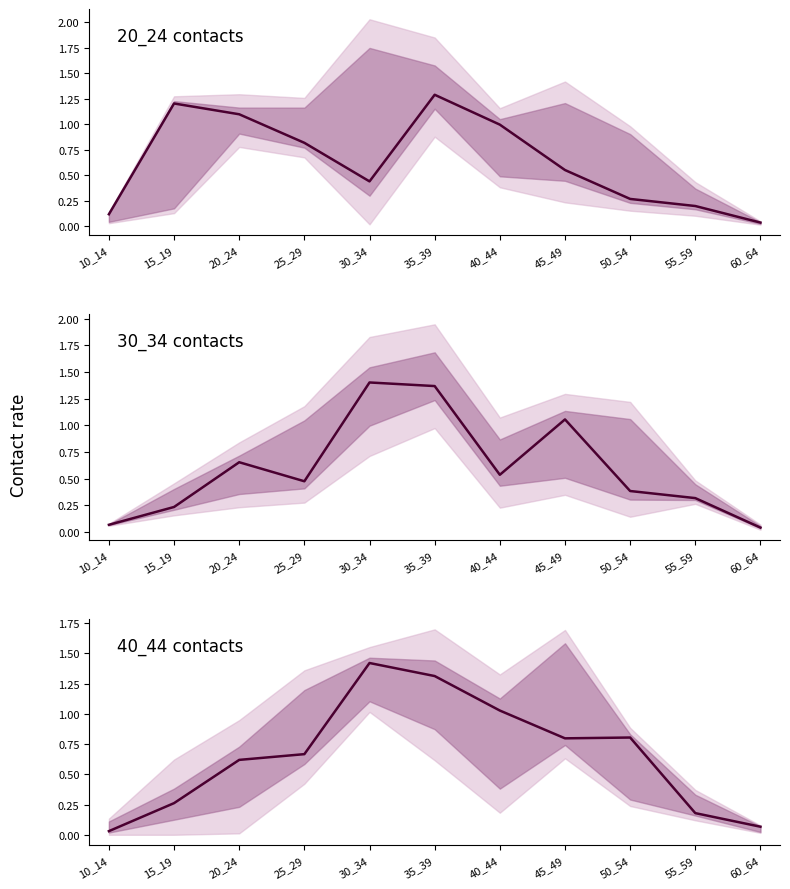

The value of 20_24 at 35_39 is 1.3. True or false?

True